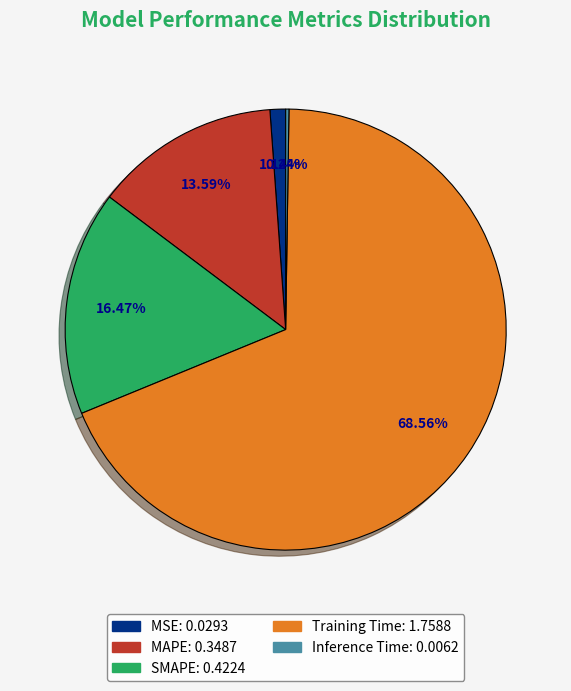

To the nearest percent, what is the average slice percentage?

20%